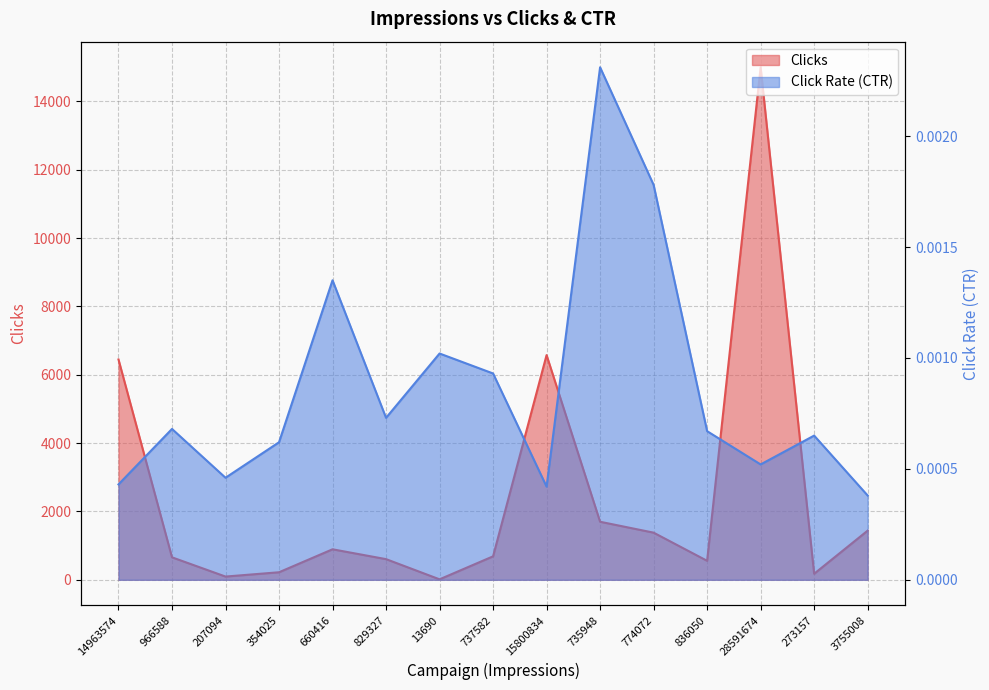

The Click Rate (CTR) series shows 0.0 at 735948. True or false?

True